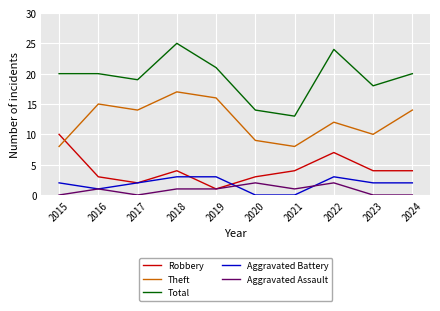

Reading right to left, extract all data points from this chart.

Robbery: 2024=4	2023=4	2022=7	2021=4	2020=3	2019=1	2018=4	2017=2	2016=3	2015=10
Theft: 2024=14	2023=10	2022=12	2021=8	2020=9	2019=16	2018=17	2017=14	2016=15	2015=8
Total: 2024=20	2023=18	2022=24	2021=13	2020=14	2019=21	2018=25	2017=19	2016=20	2015=20
Aggravated Battery: 2024=2	2023=2	2022=3	2021=0	2020=0	2019=3	2018=3	2017=2	2016=1	2015=2
Aggravated Assault: 2024=0	2023=0	2022=2	2021=1	2020=2	2019=1	2018=1	2017=0	2016=1	2015=0